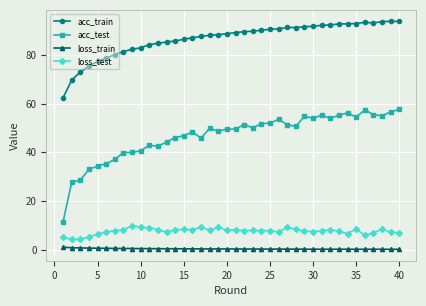

Which series has the widest spread of values?

acc_test